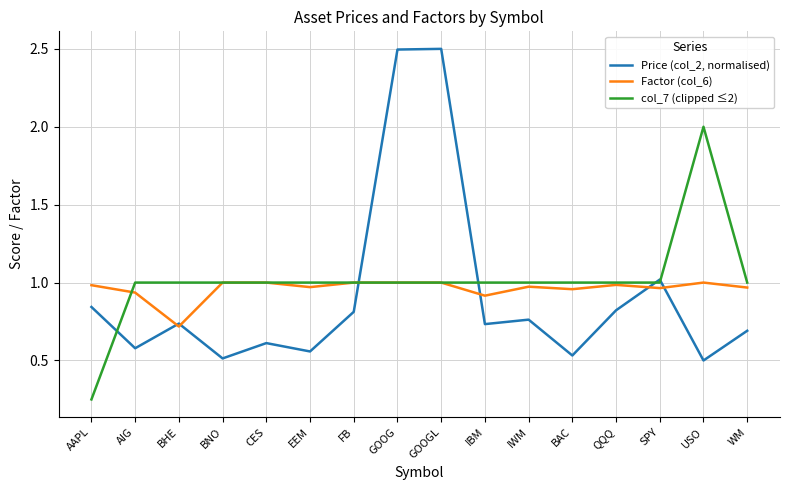

The Factor (col_6) series shows 1.0 at BNO. True or false?

True